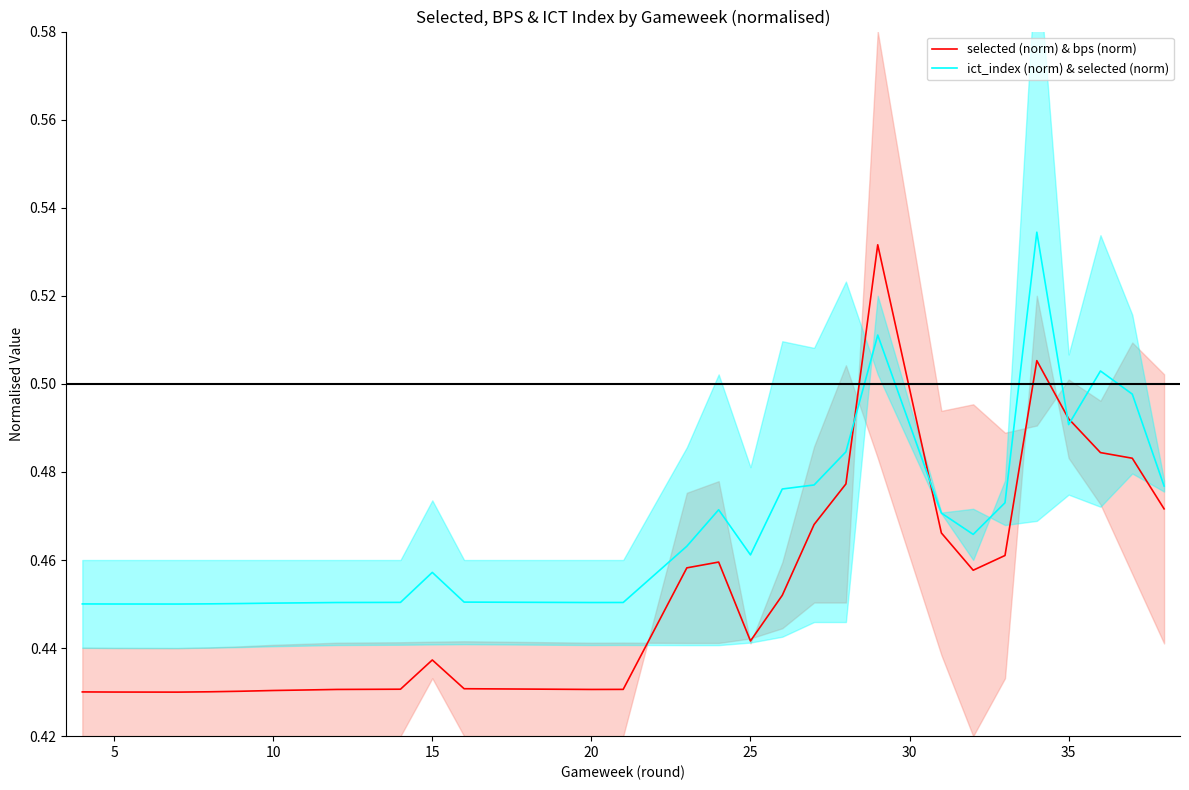

How many ict_index (norm) & selected (norm) values are between 0 and 1?

29